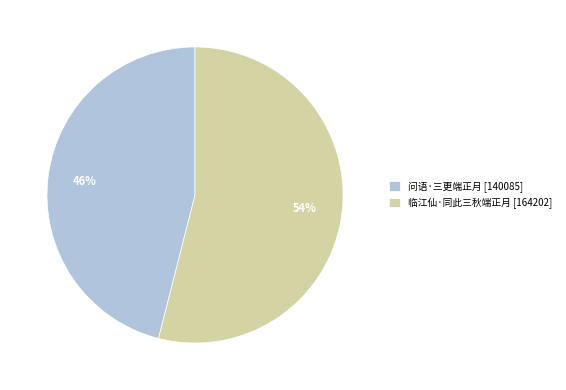

What is the smallest slice in the pie chart?

问语·三更端正月